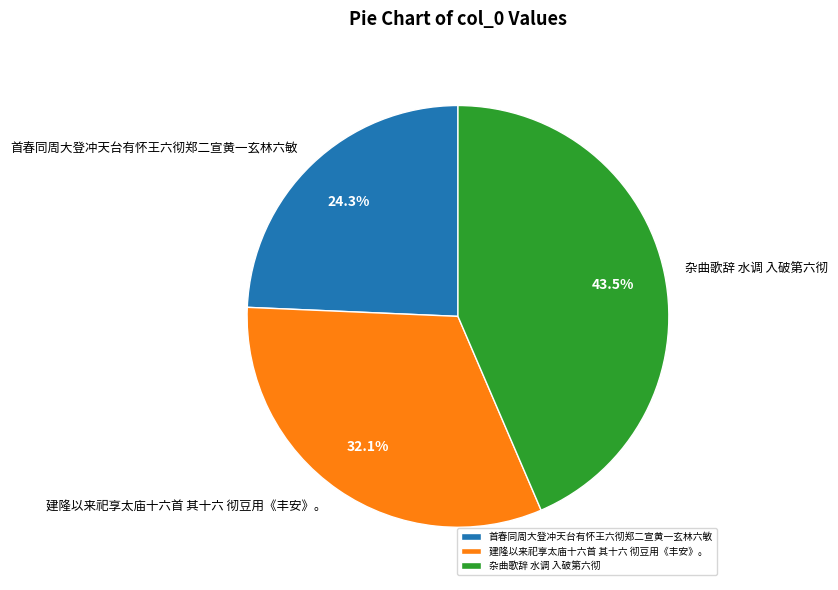

Does 首春同周大登冲天台有怀王六彻郑二宣黄一玄林六敏 represent more than half of the total?

No